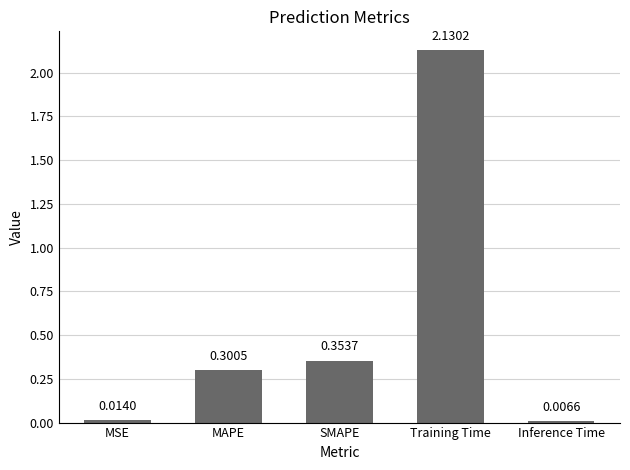

Are the bars grouped side by side (vs. stacked)?

No